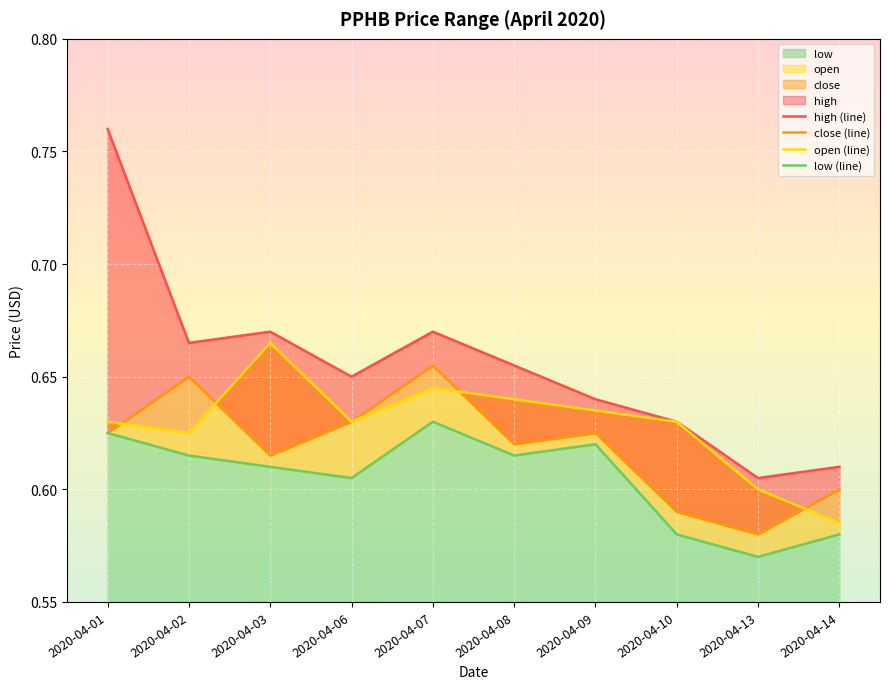

At which category is the sum across all series the highest?

2020-04-01